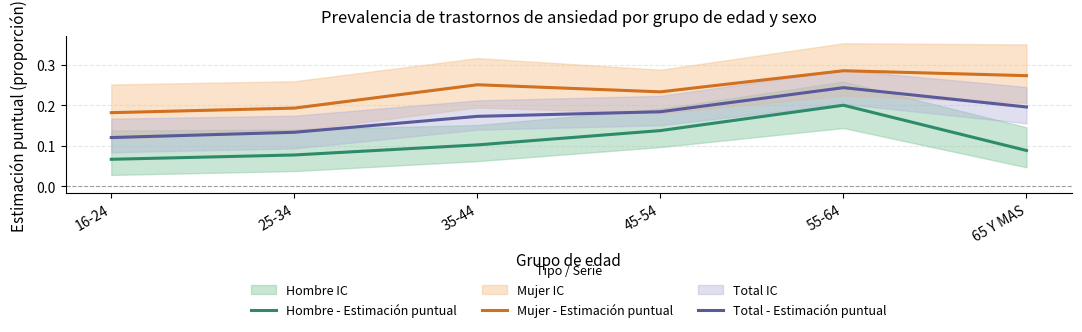

How many interior local peaks does the Total - Estimación puntual series have?

1